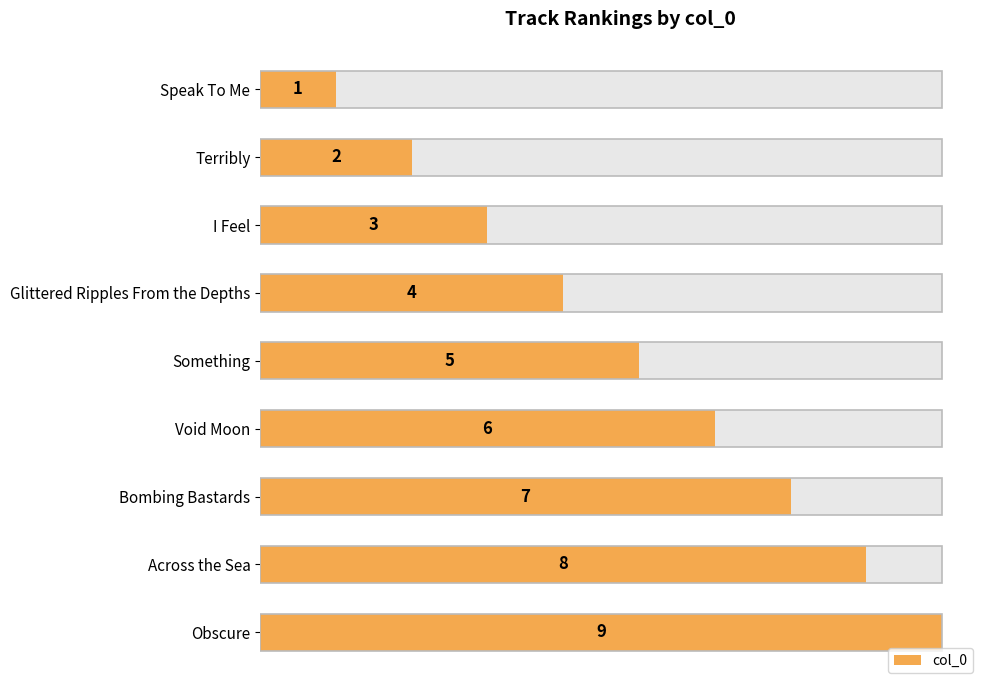

What is the ratio of the value at Bombing Bastards to the value at Speak To Me?

7.0